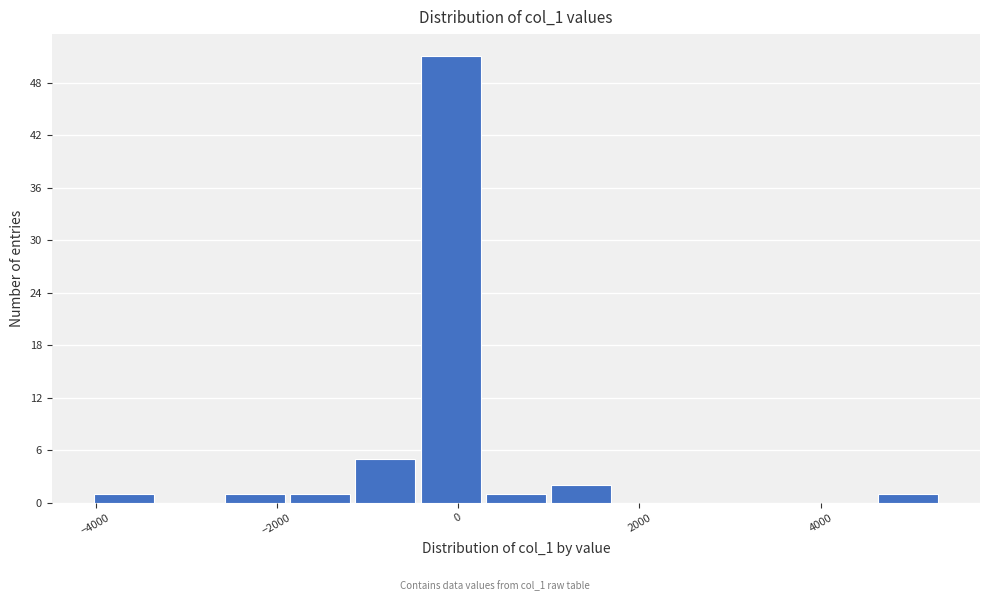

Around what value on the x-axis is the tallest bar? Give the approximate position of its centre, as read against the axis.

0